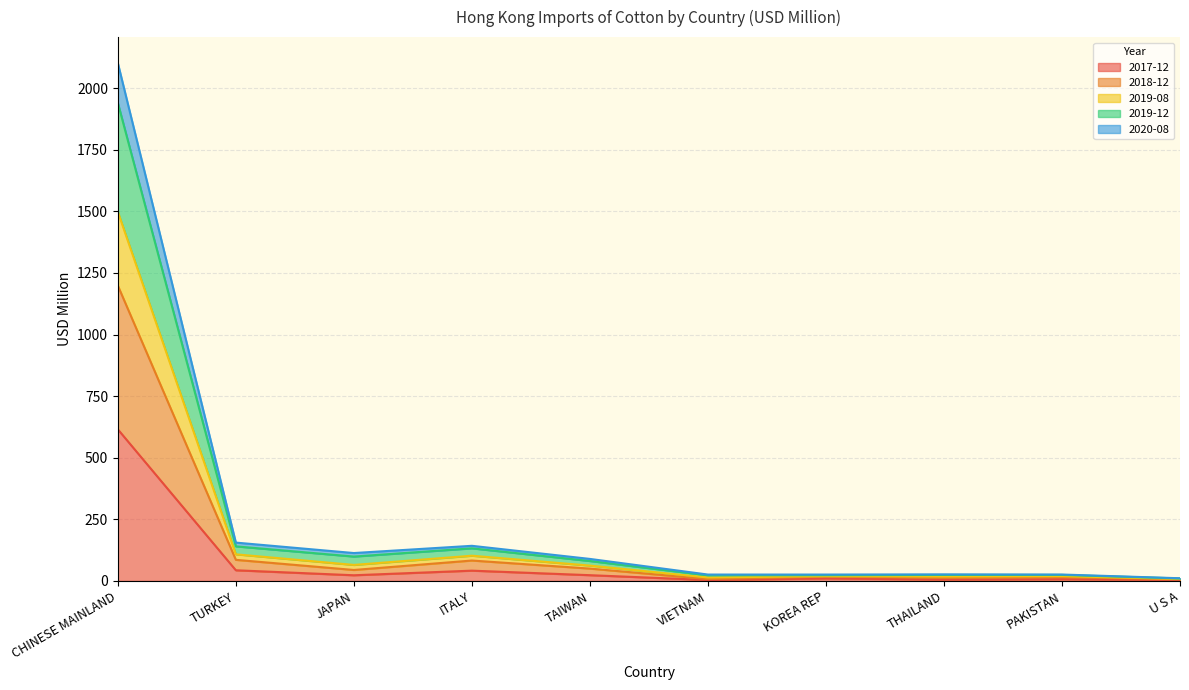

Does the chart display data point markers on the line(s)?

No